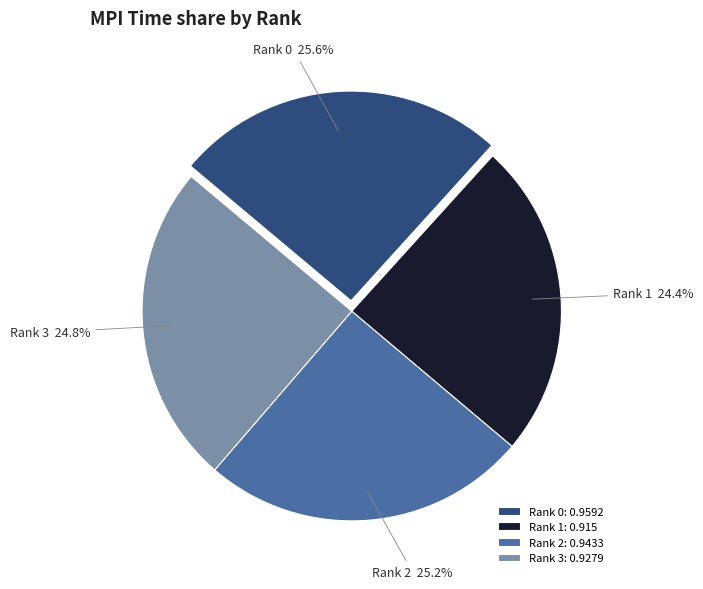

How much of the chart is everything except Rank 3?

75.2%